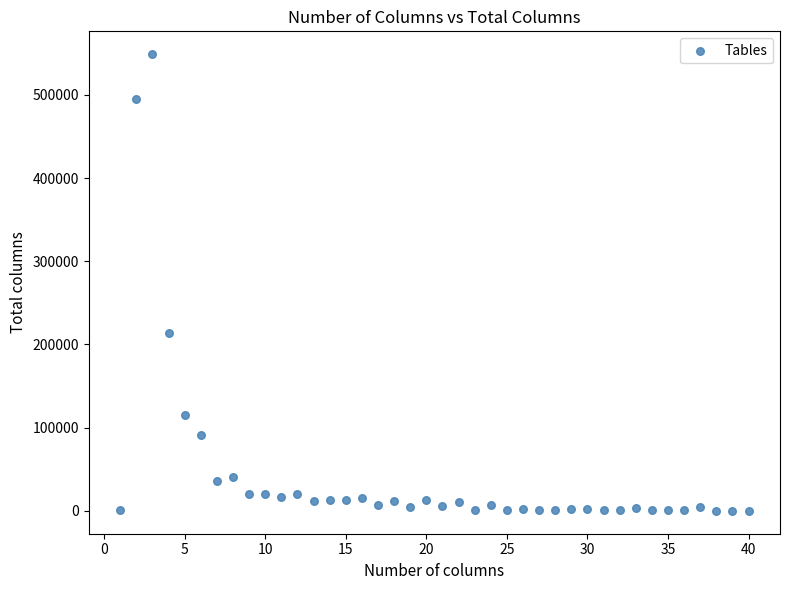

What is the range of X values (max minus min)?

39